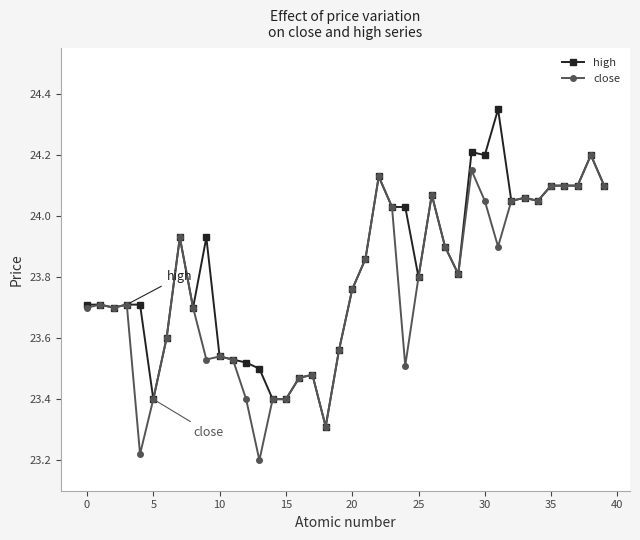

List the series in order of their peak value, highest first.

high, close